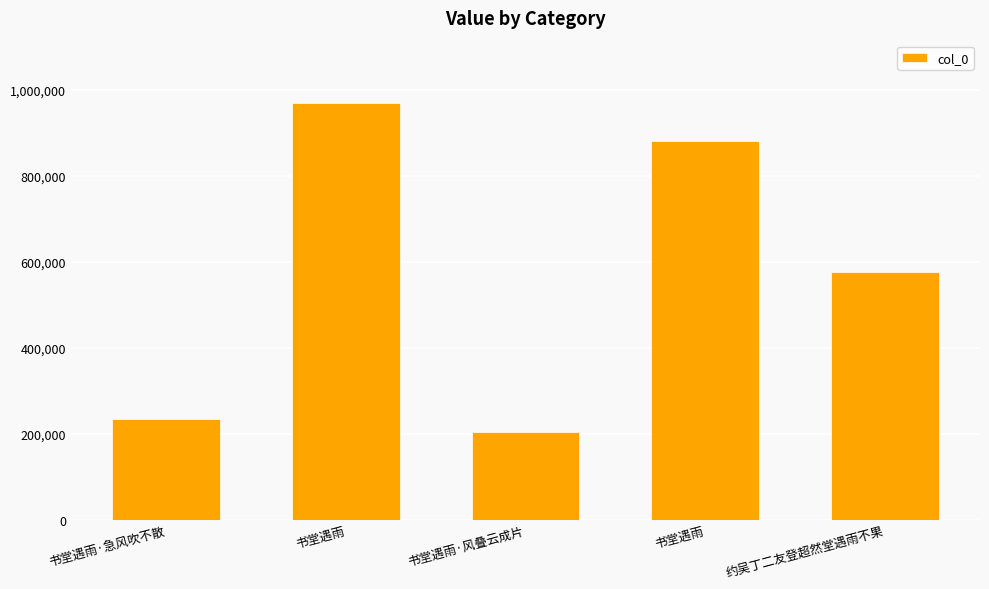

Does the chart contain any negative values?

No